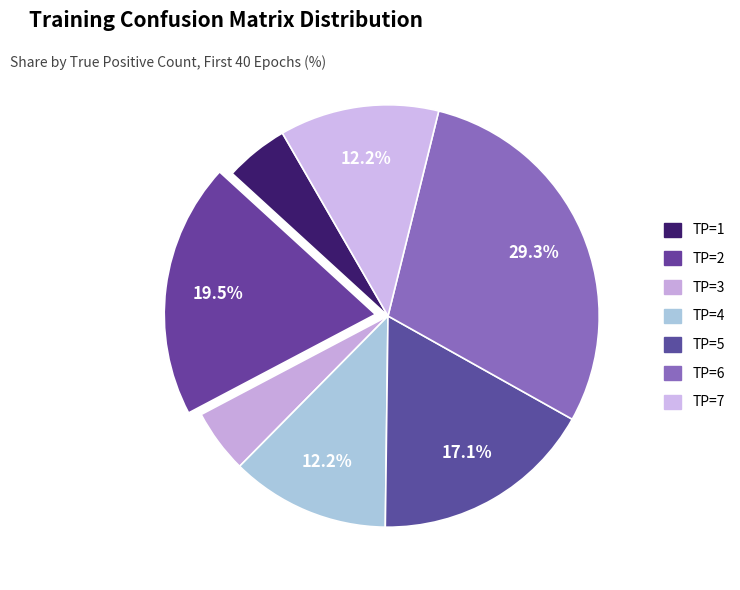

How many slices are in this pie chart?

7